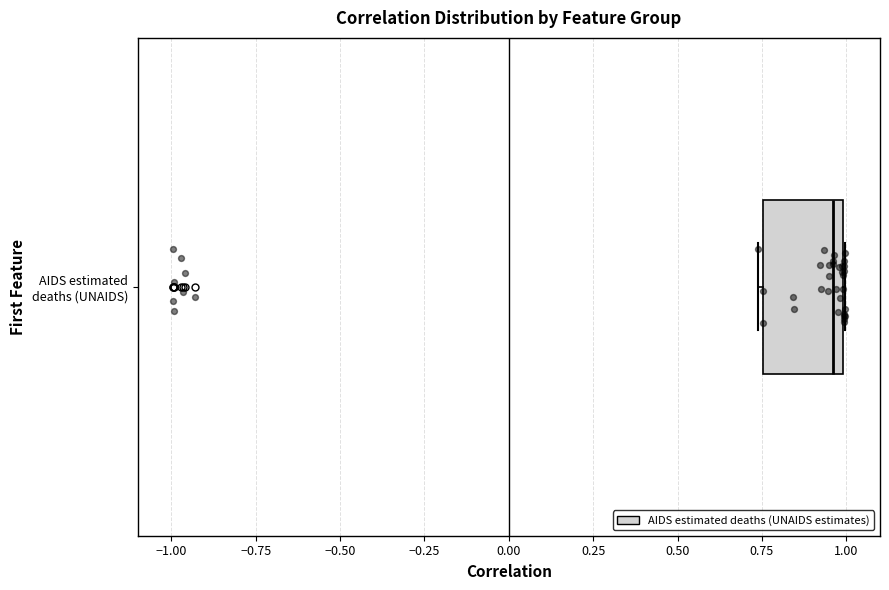

Where does the median line of the box for AIDS estimated deaths (UNAIDS) sit on the x-axis? The values are not printed on the chart, so give them approximately, as read against the axis.

0.95